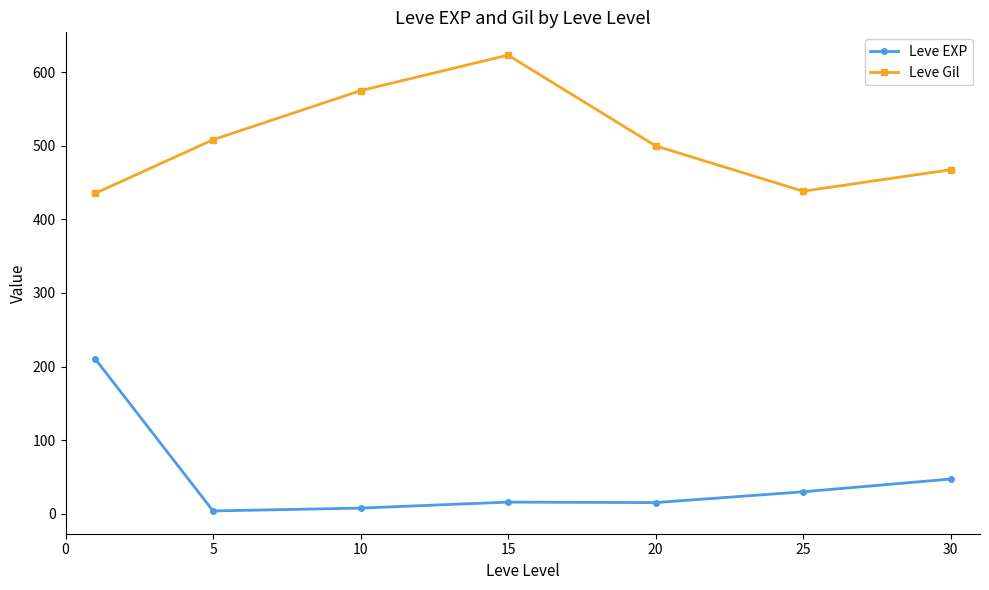

Does the chart have visible grid lines?

No